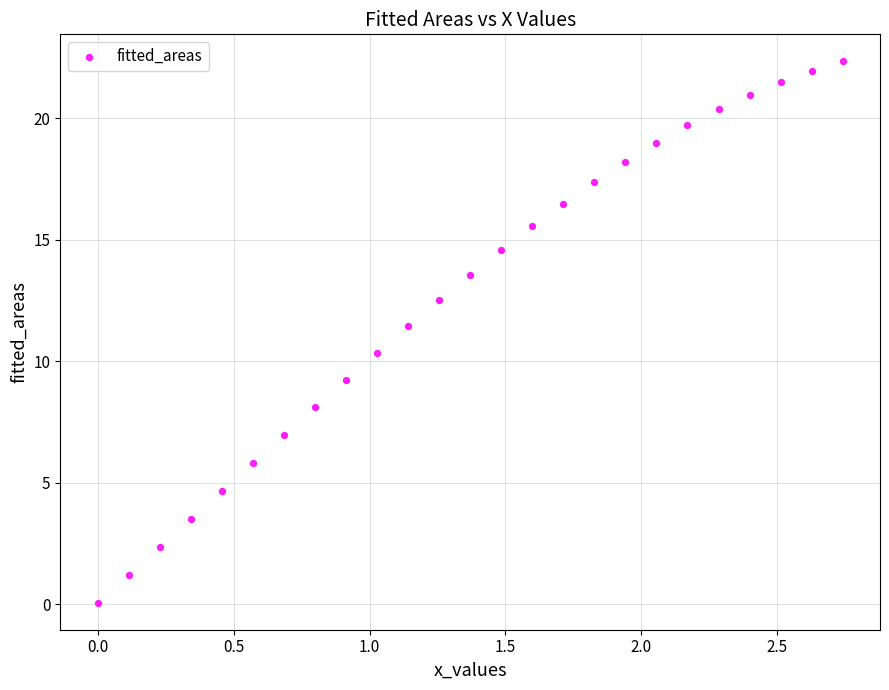

What is the range of X values (max minus min)?

2.7